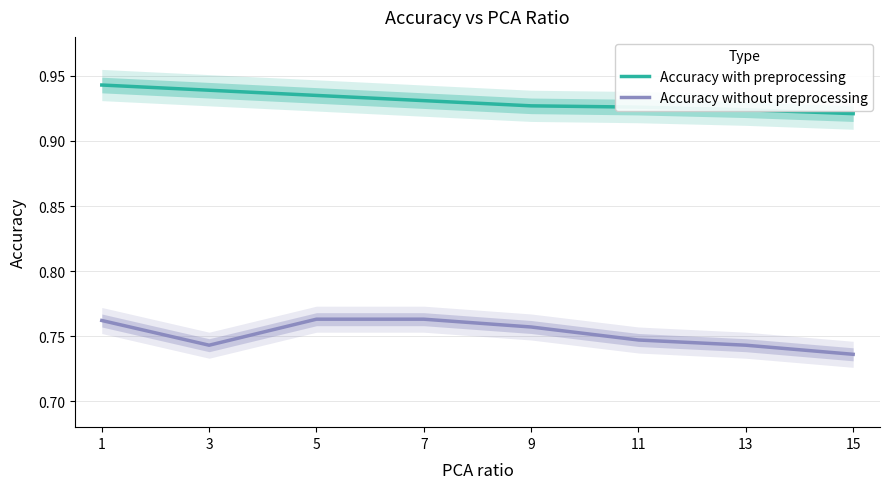

What are all the series names shown in the legend?

Accuracy with preprocessing, Accuracy without preprocessing